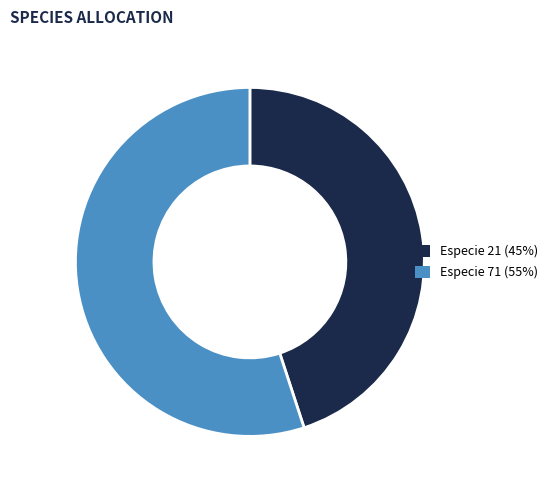

Is there any slice that represents more than half of the pie?

Yes